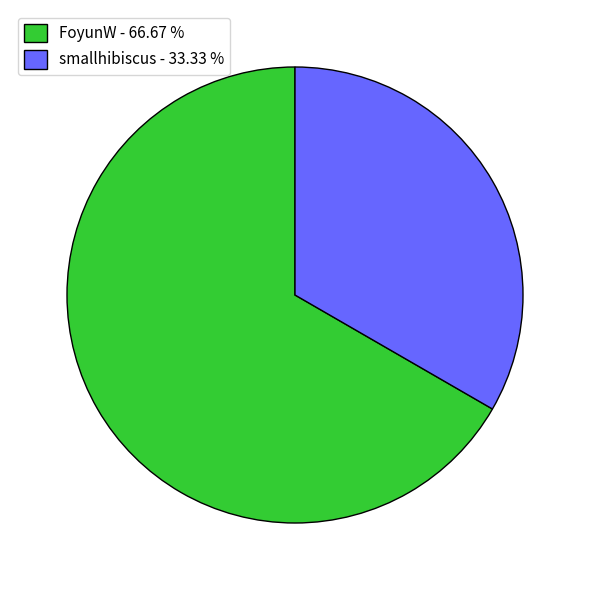

Does FoyunW account for over 50% of the chart?

Yes